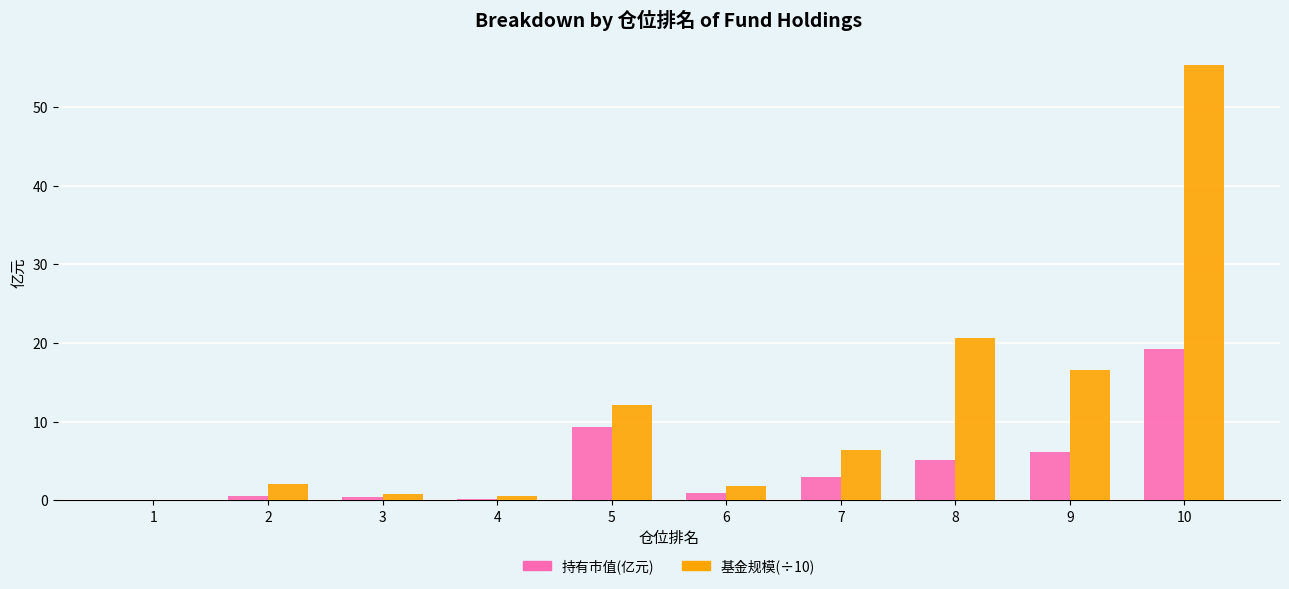

What are all the series names shown in the legend?

持有市值(亿元), 基金规模(÷10)